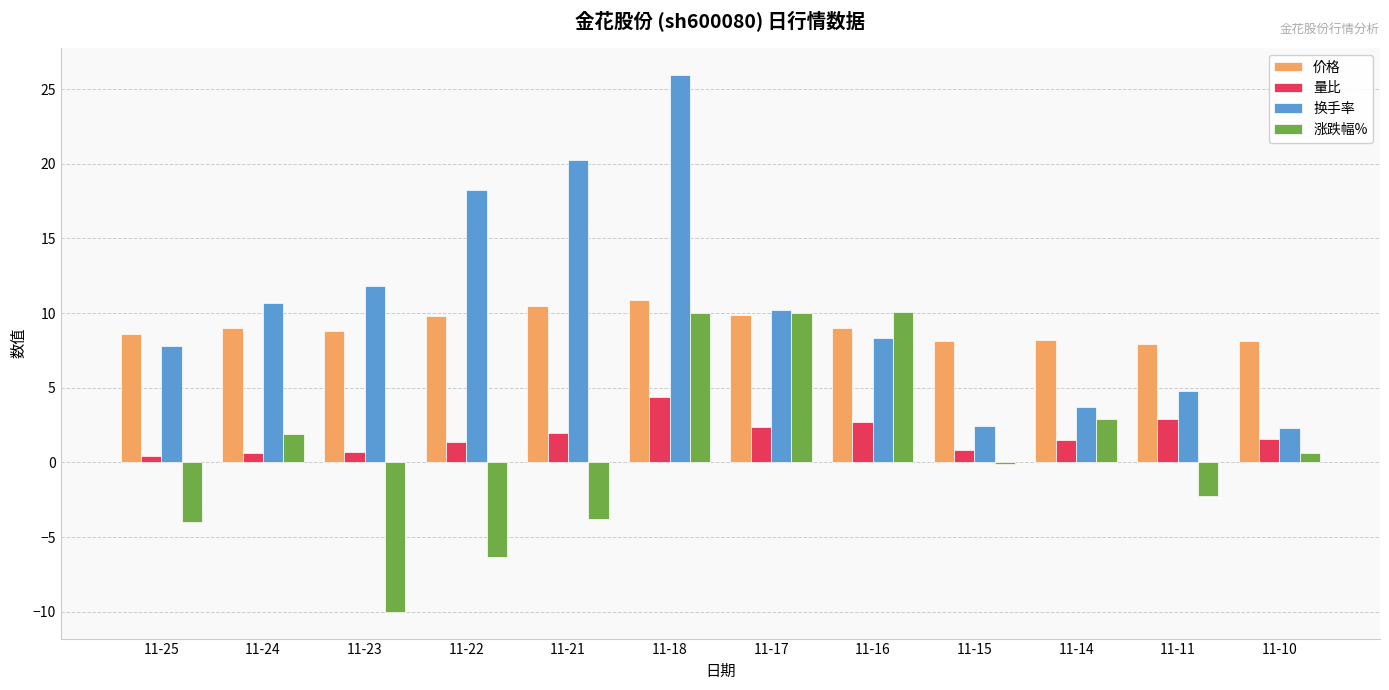

Rank the series at 11-22 from highest to lowest value.

换手率, 价格, 量比, 涨跌幅%